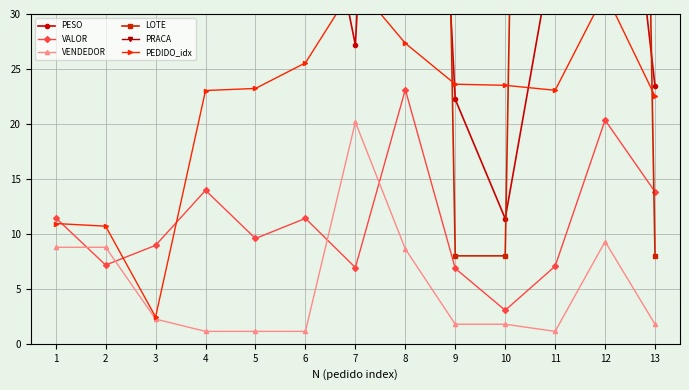

What value does the LOTE series have at 4?

264.0